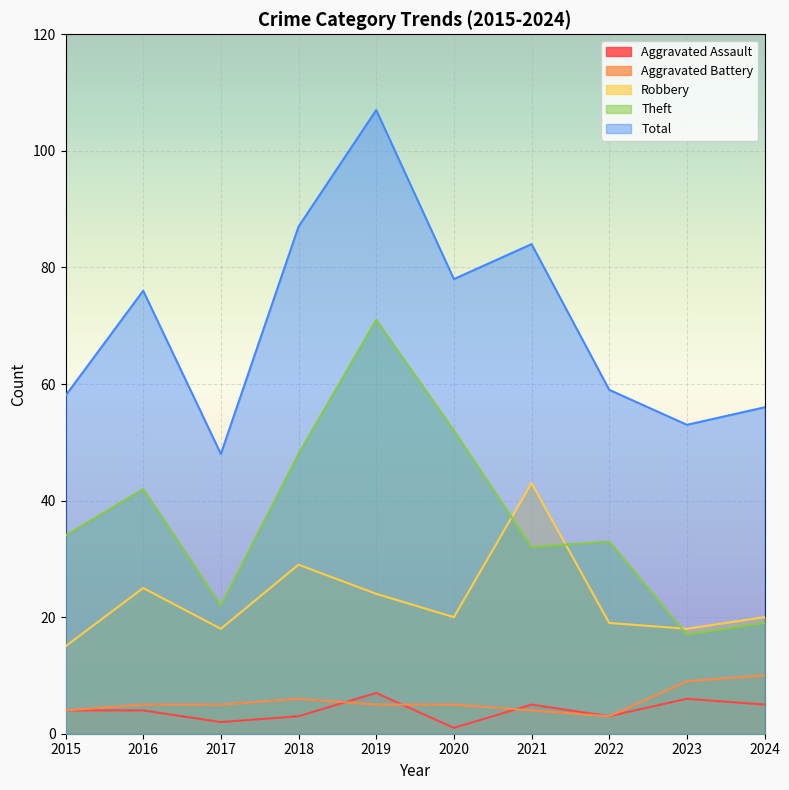

What is the maximum value for Robbery?

43